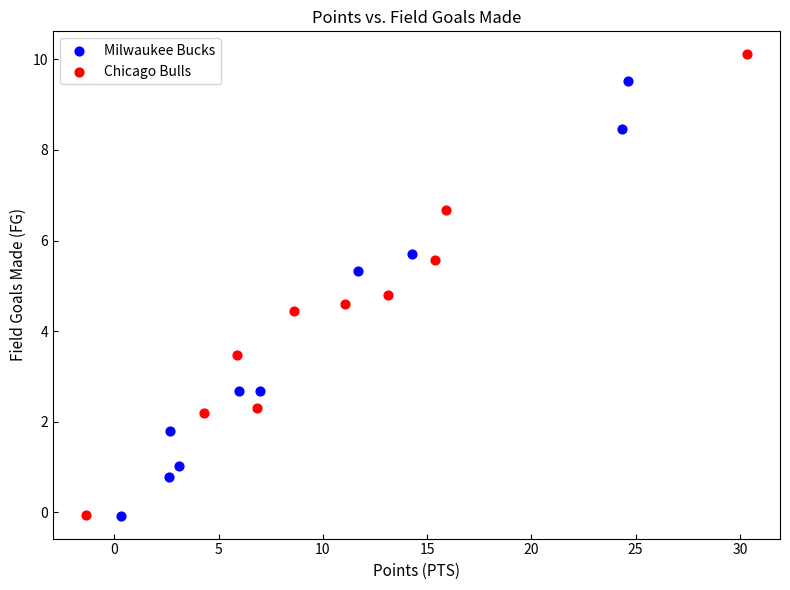

Which series has the widest spread of Y values?

Chicago Bulls